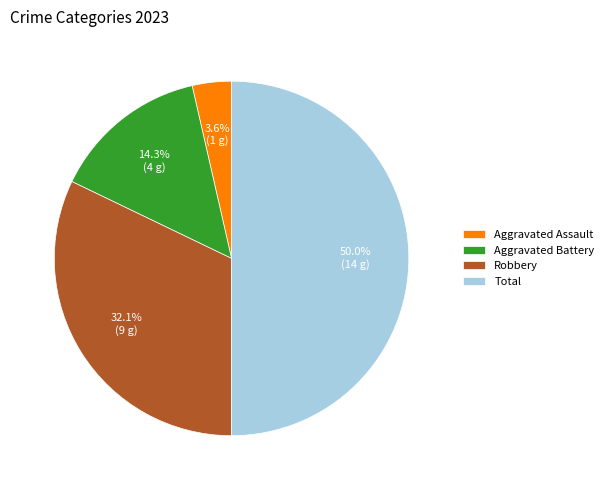

How many slices are in this pie chart?

4